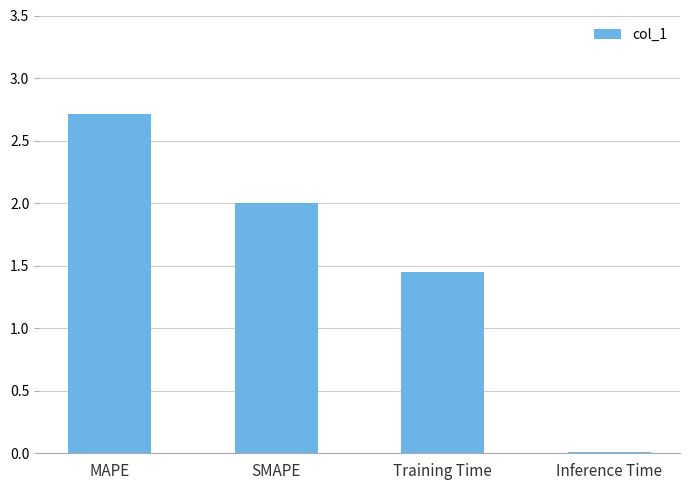

What is the change in value from SMAPE to Training Time?

-0.6